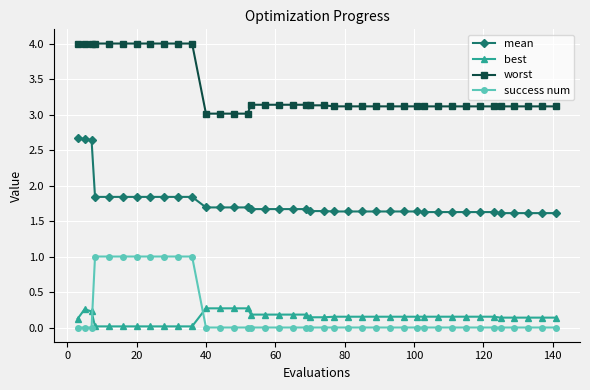

True or false: best and worst cross at least once.

False